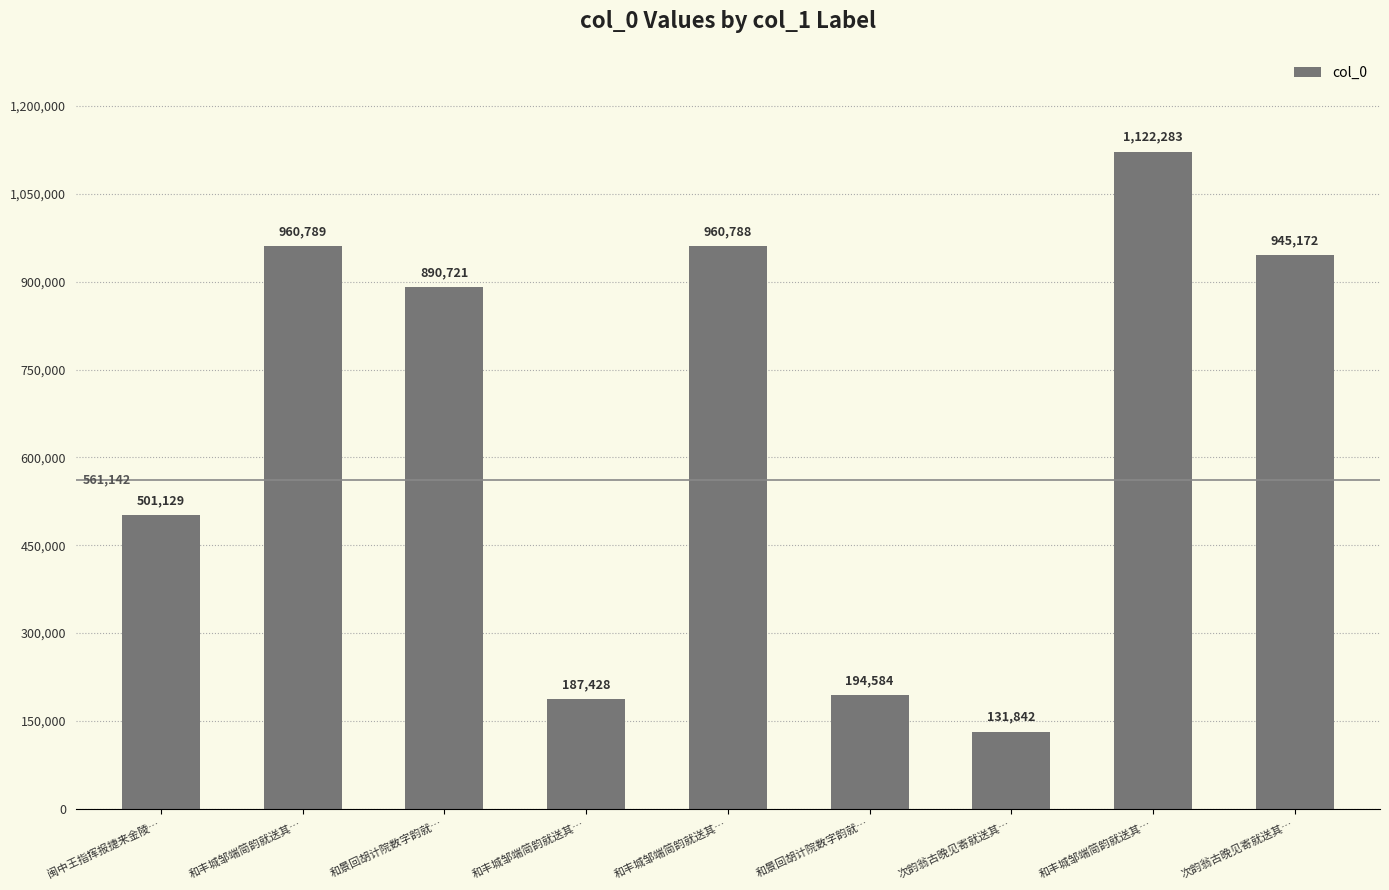

What is the change in value from 和丰城邹端简韵就送其… to 次韵翁古晚见寄就送其…?

-15617